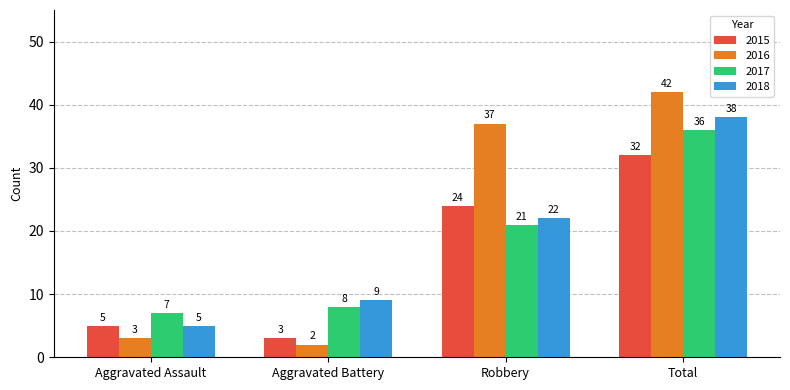

Reading right to left, what are all the values shown in this chart?

2015: Total=32	Robbery=24	Aggravated Battery=3	Aggravated Assault=5
2016: Total=42	Robbery=37	Aggravated Battery=2	Aggravated Assault=3
2017: Total=36	Robbery=21	Aggravated Battery=8	Aggravated Assault=7
2018: Total=38	Robbery=22	Aggravated Battery=9	Aggravated Assault=5